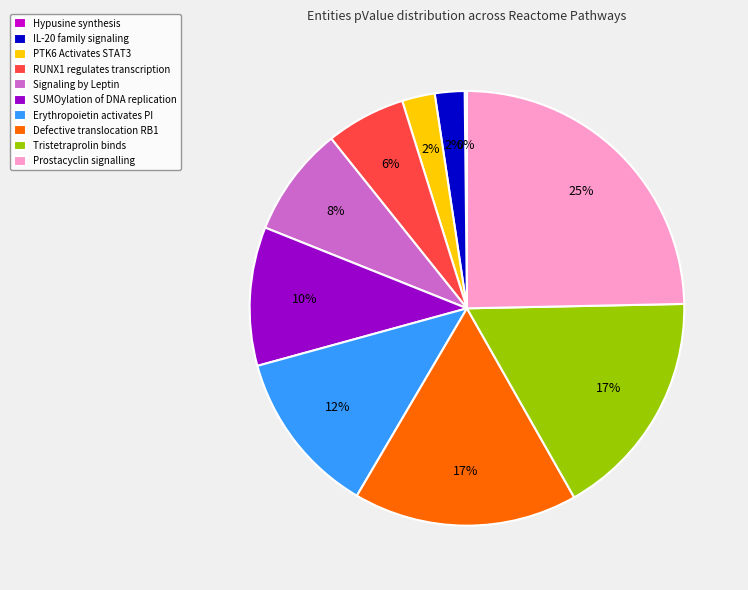

To the nearest percent, what percentage of the pie is IL-20 family signaling?

2%